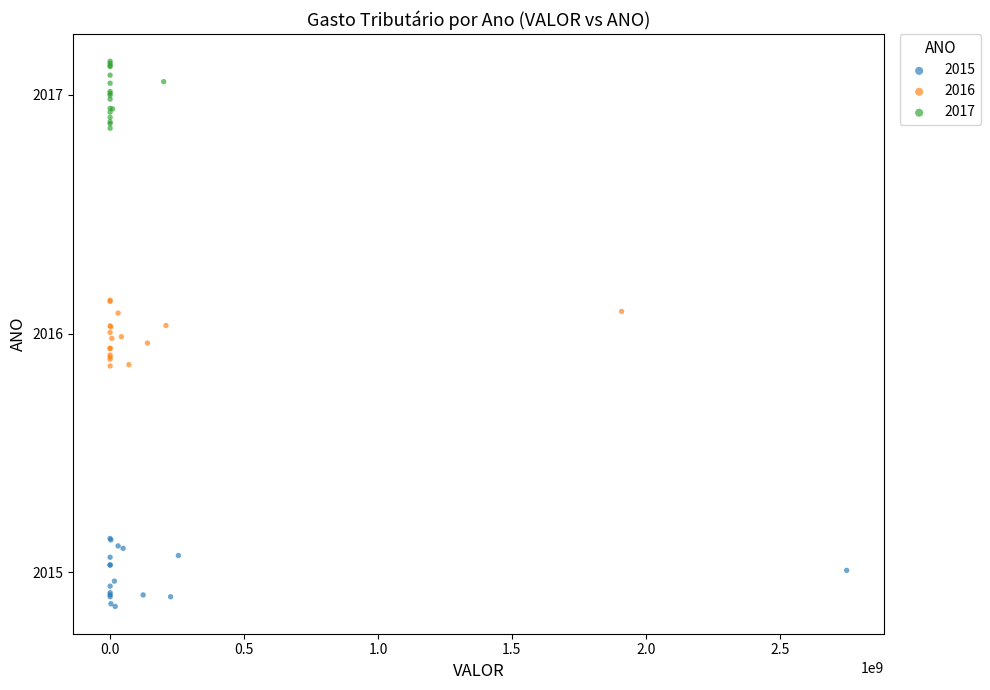

Which series contains the highest Y value?

2017